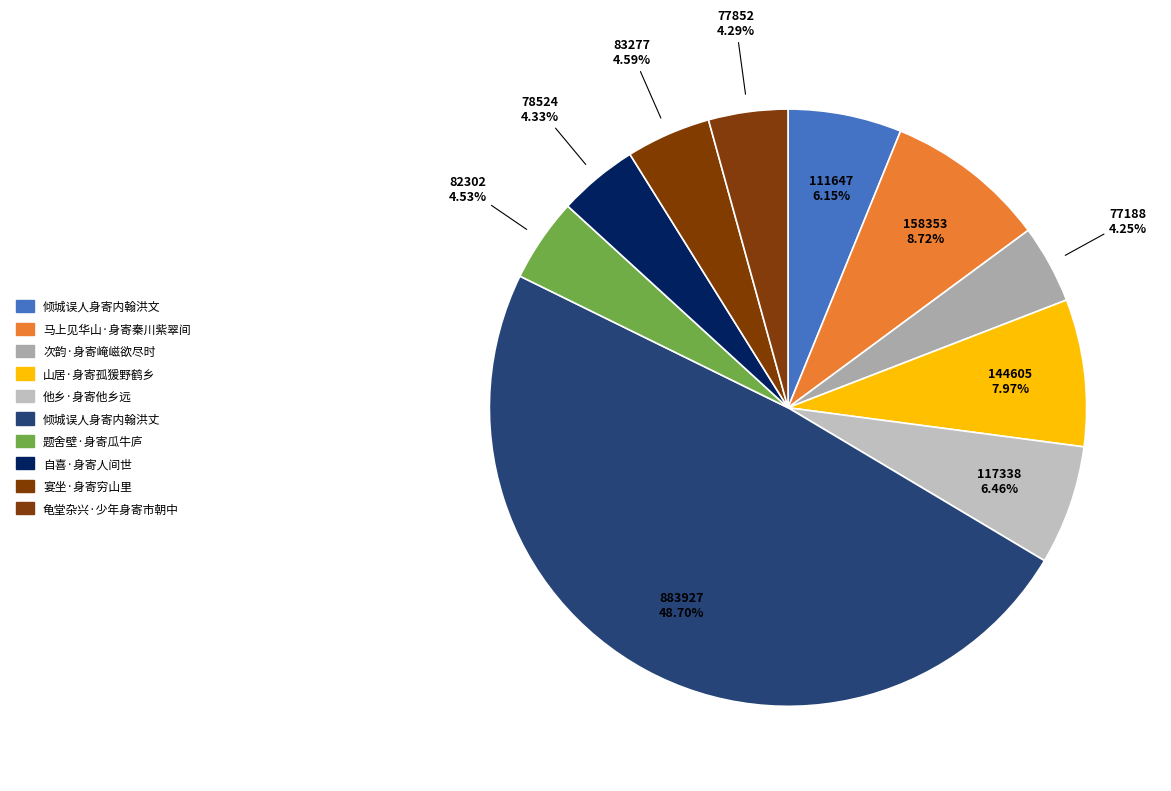

Does 自喜·身寄人间世 account for over 50% of the chart?

No